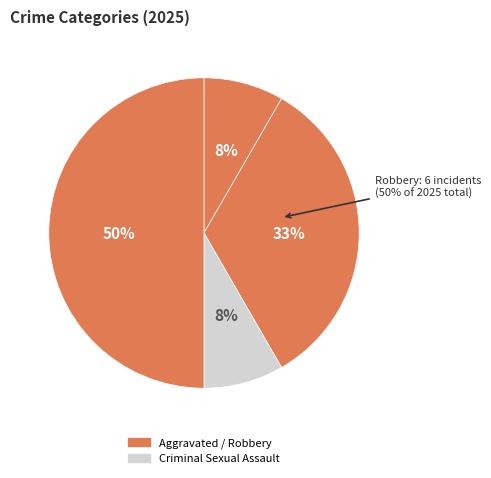

Is there any slice that represents more than half of the pie?

No